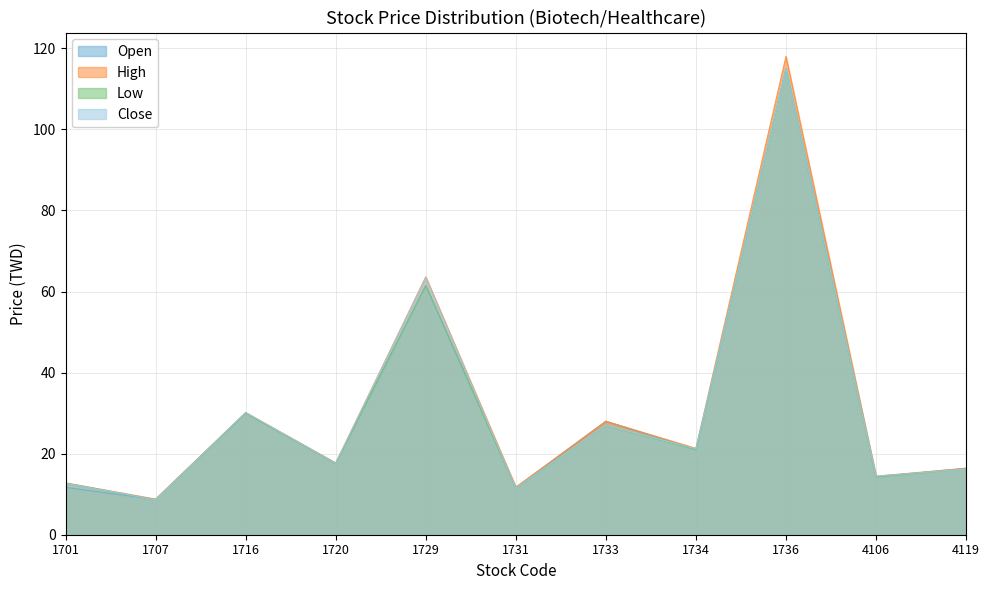

What is the value of the Close point at the 10th from the left?

14.4